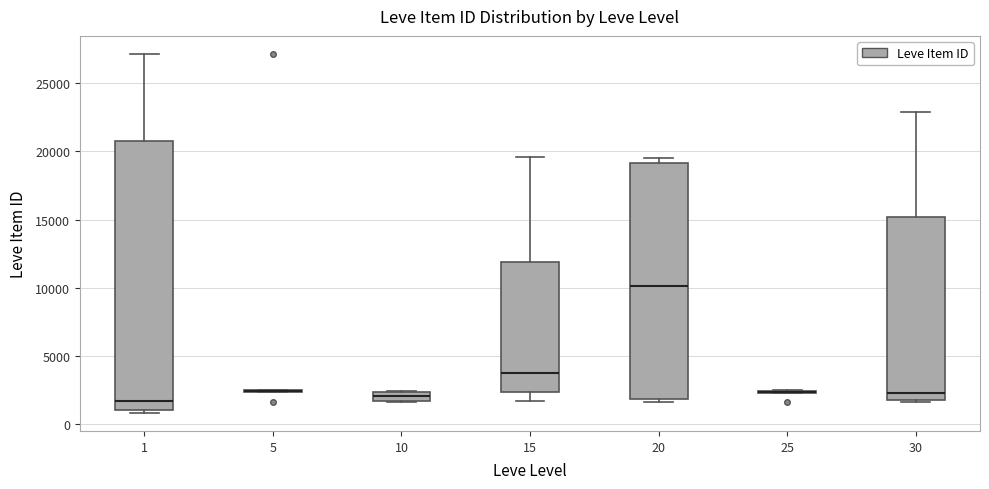

Which box is the tallest, from its lower edge to its upper edge?

1